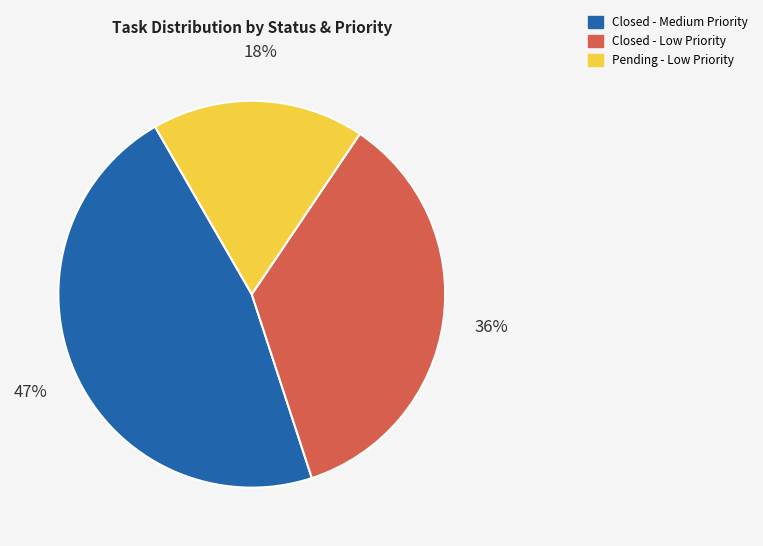

Which has a higher value, Pending - Low Priority or Closed - Low Priority?

Closed - Low Priority